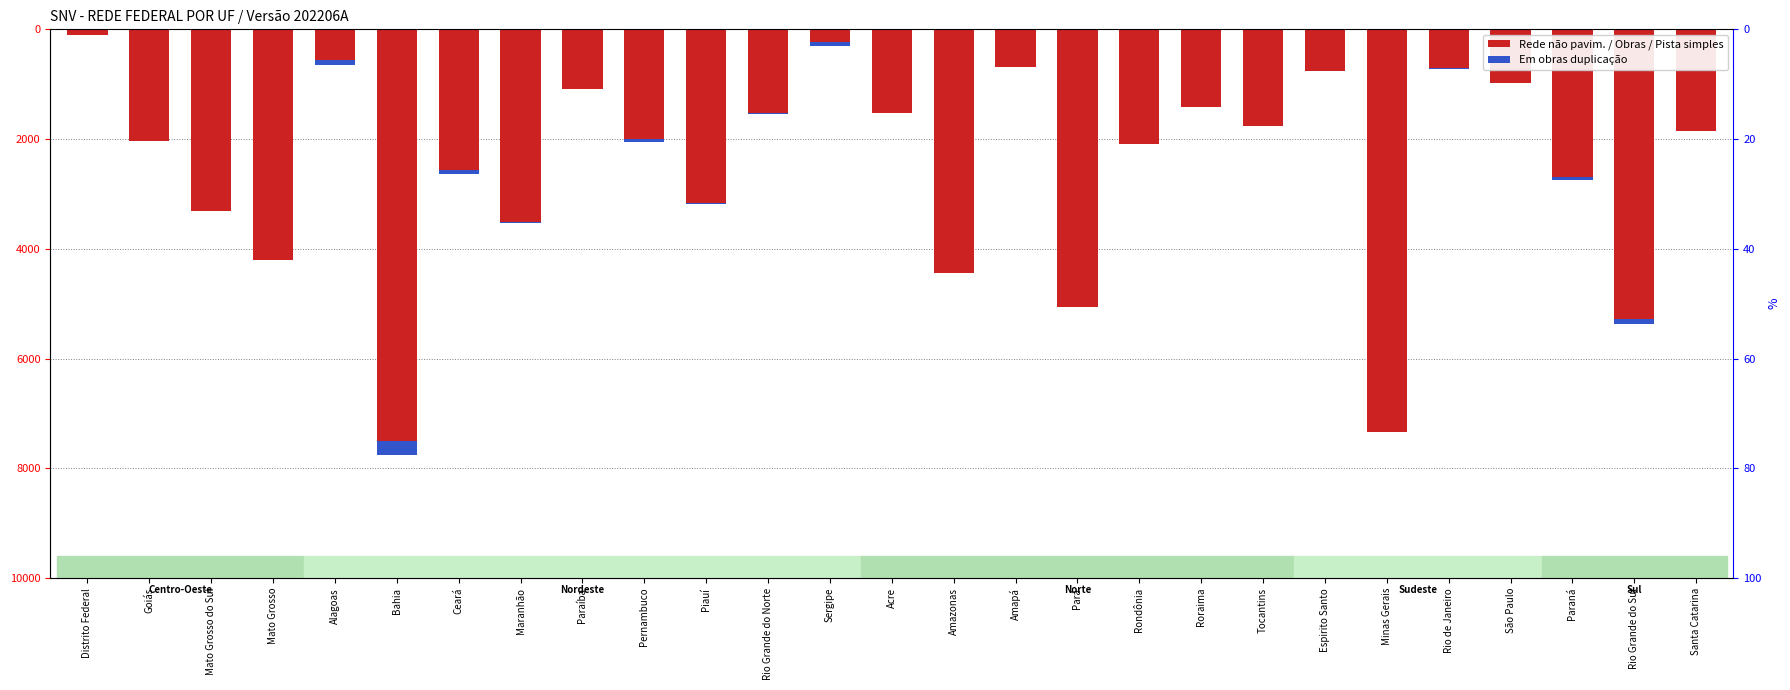

What is the sum of the PLANEJADA values at Paraná and Minas Gerais?

3110.3